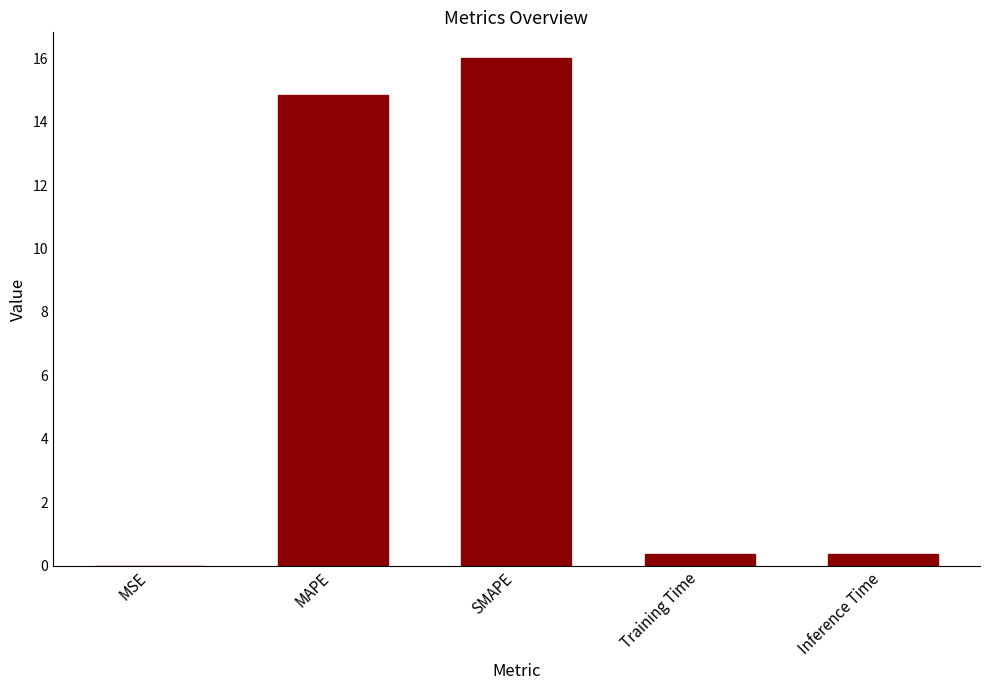

True or false: the data shows 3.5 at SMAPE.

False